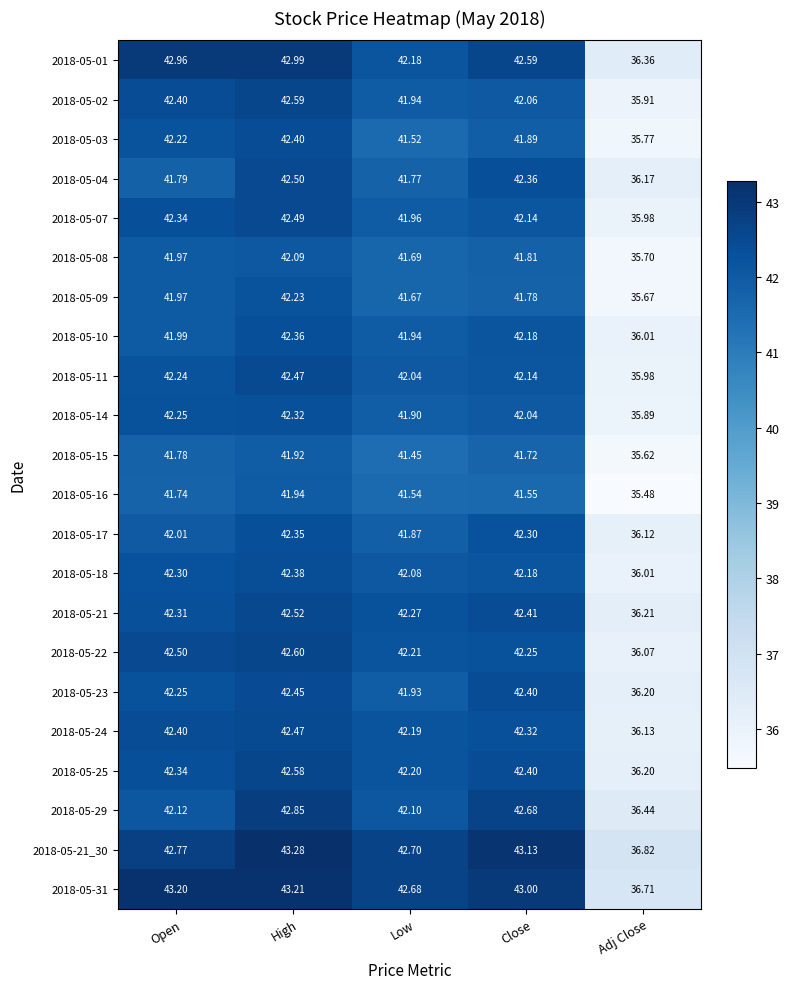

At which category does the chart reach its minimum across all series?

Adj Close